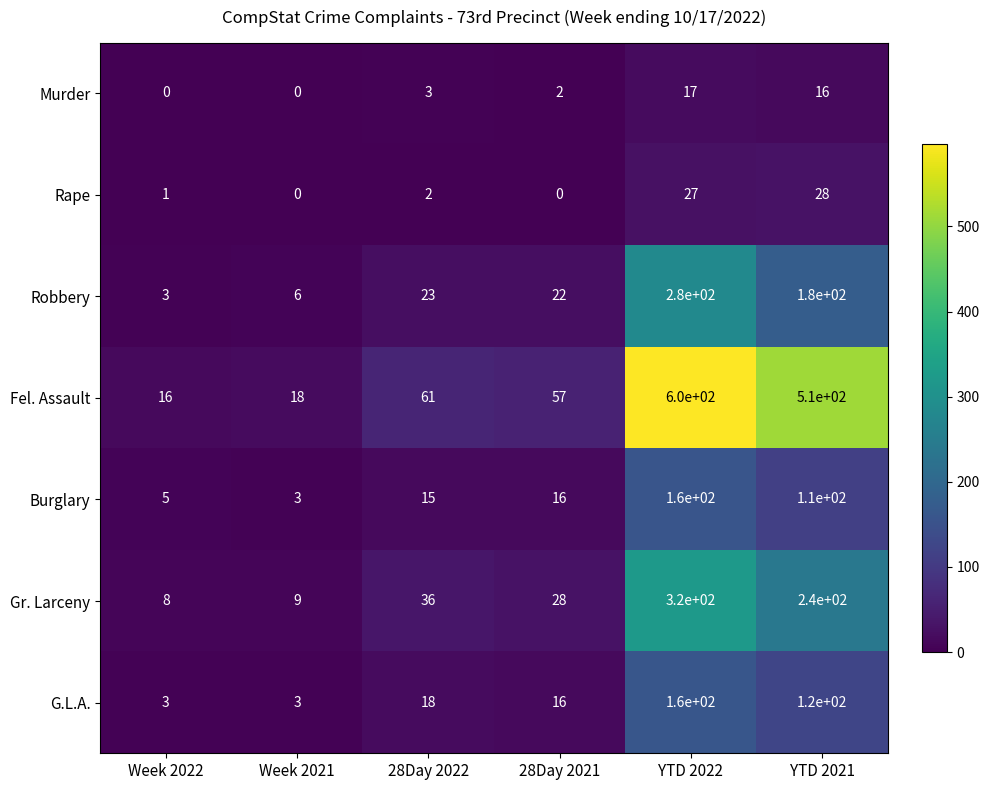

What is the highest value of the Murder series?

17